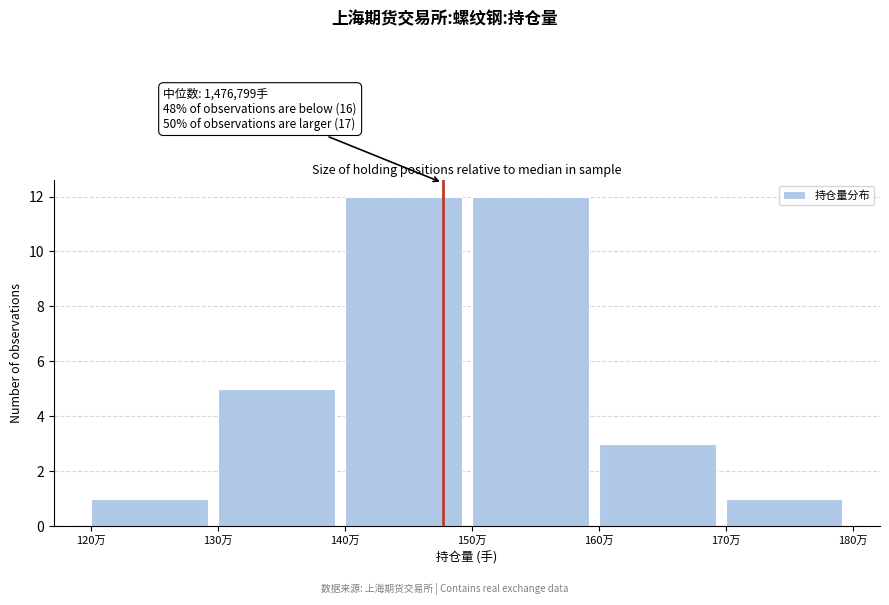

Reading right to left, transcribe all the data shown in this chart.

1	3	12	12	5	1